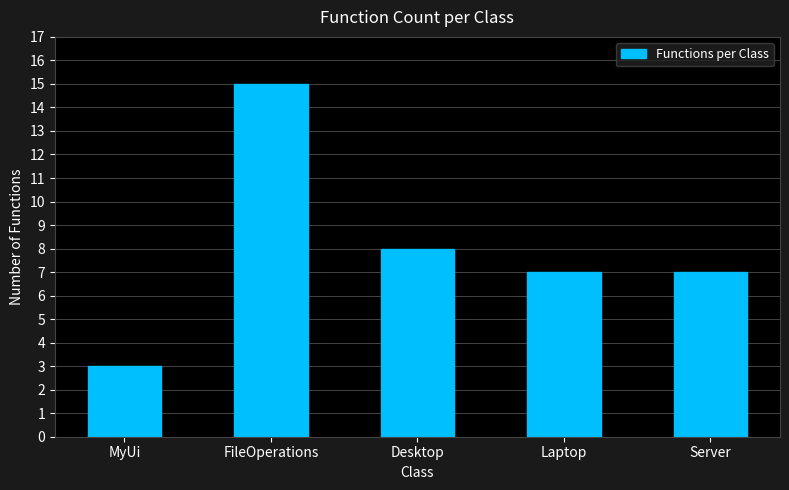

Reading right to left, transcribe all the data shown in this chart.

7	7	8	15	3